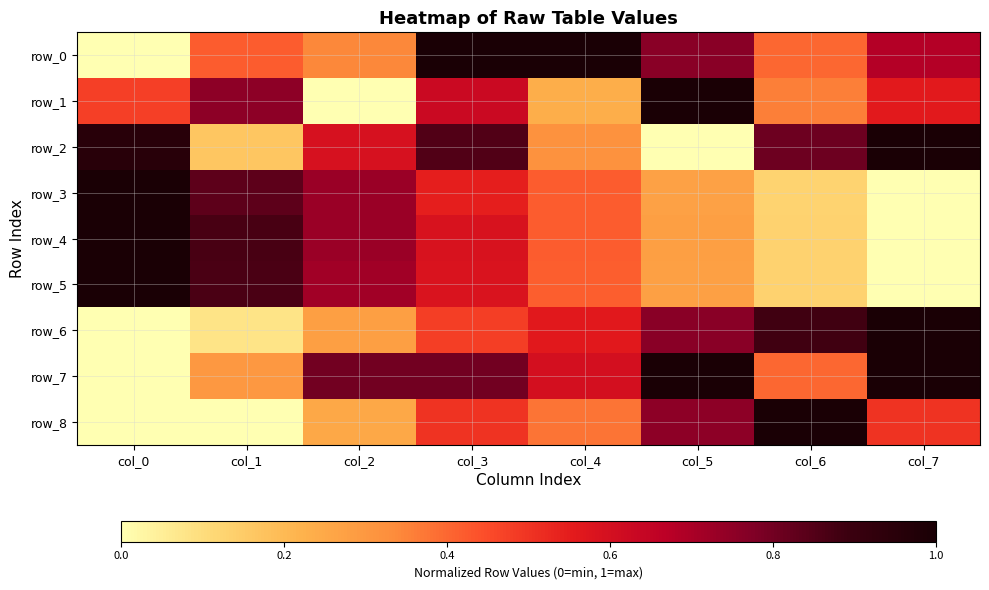

Is it true that row_6 equals 0.0 at col_0?

True